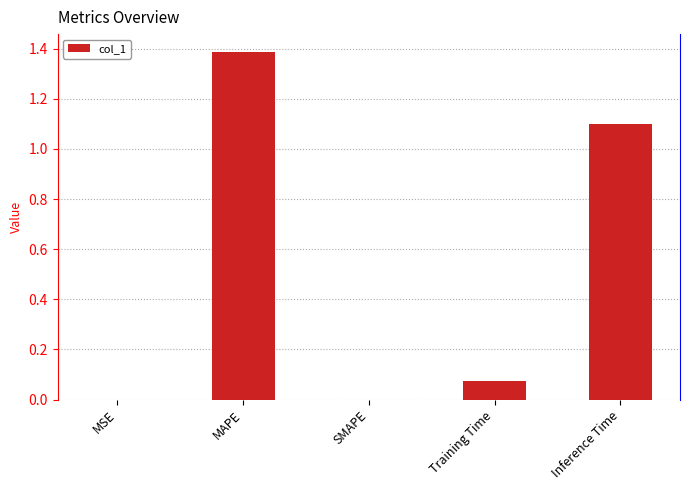

Rank the categories by value from lowest to highest.

SMAPE, MSE, Training Time, Inference Time, MAPE